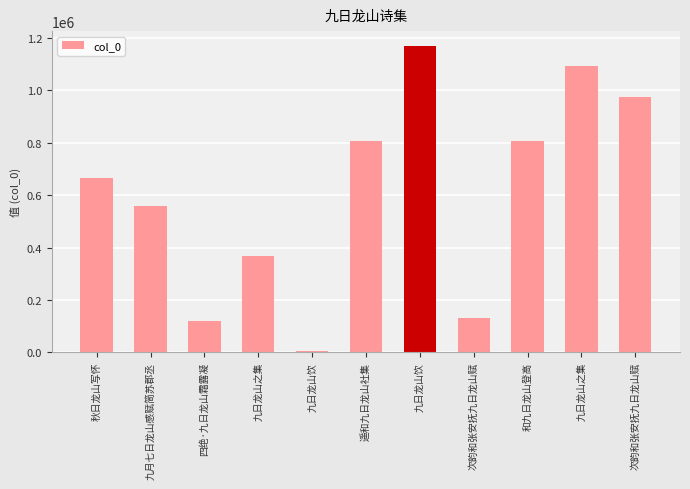

The chart shows a value of 132317 at 次韵和张安抚九日龙山赋. True or false?

True